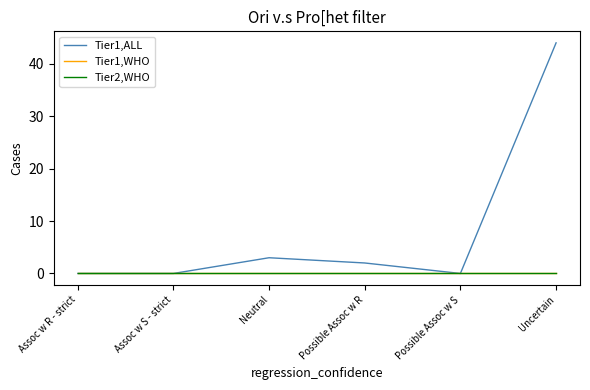

Is this an area chart (filled region under the line)?

No